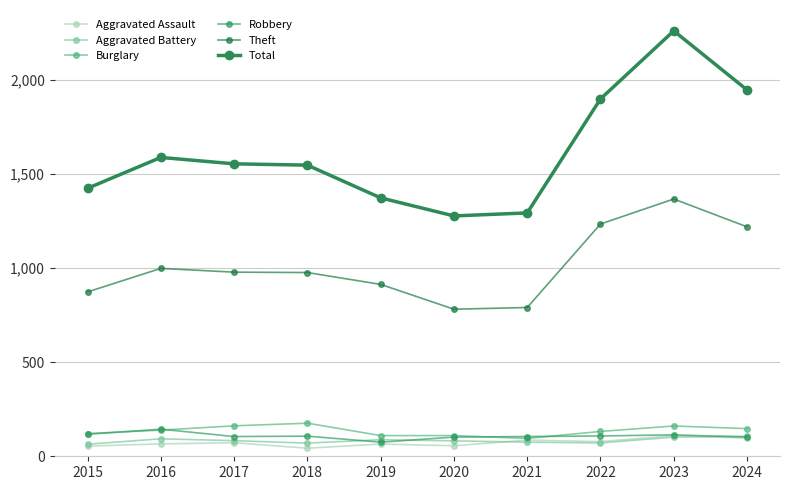

True or false: Burglary and Aggravated Battery cross at least once.

False